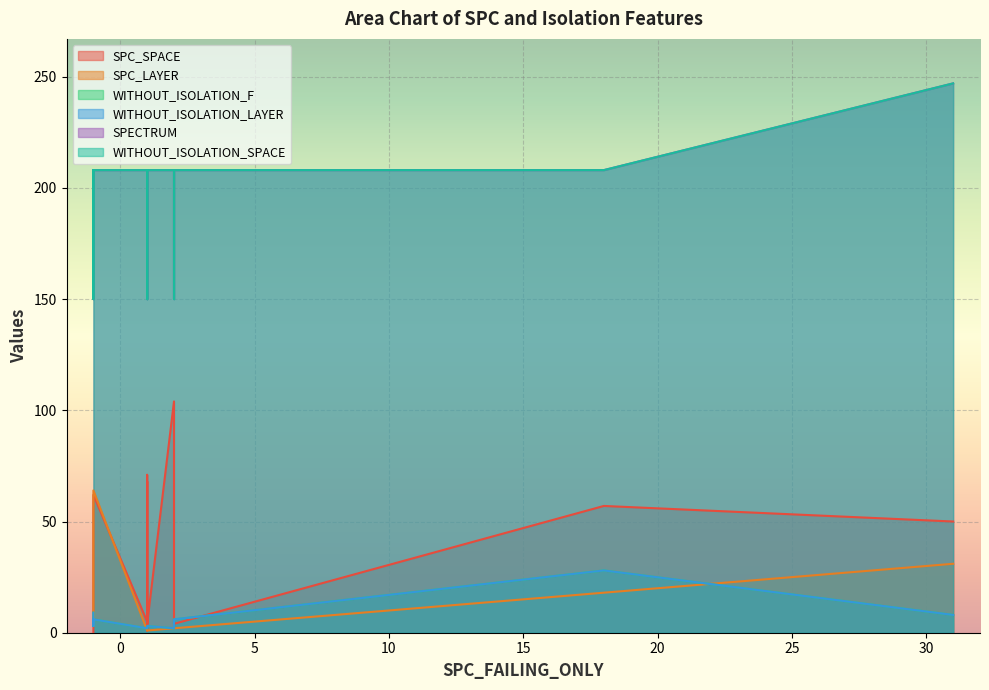

What is the difference between the maximum and minimum values in the WITHOUT_ISOLATION_SPACE series?

97